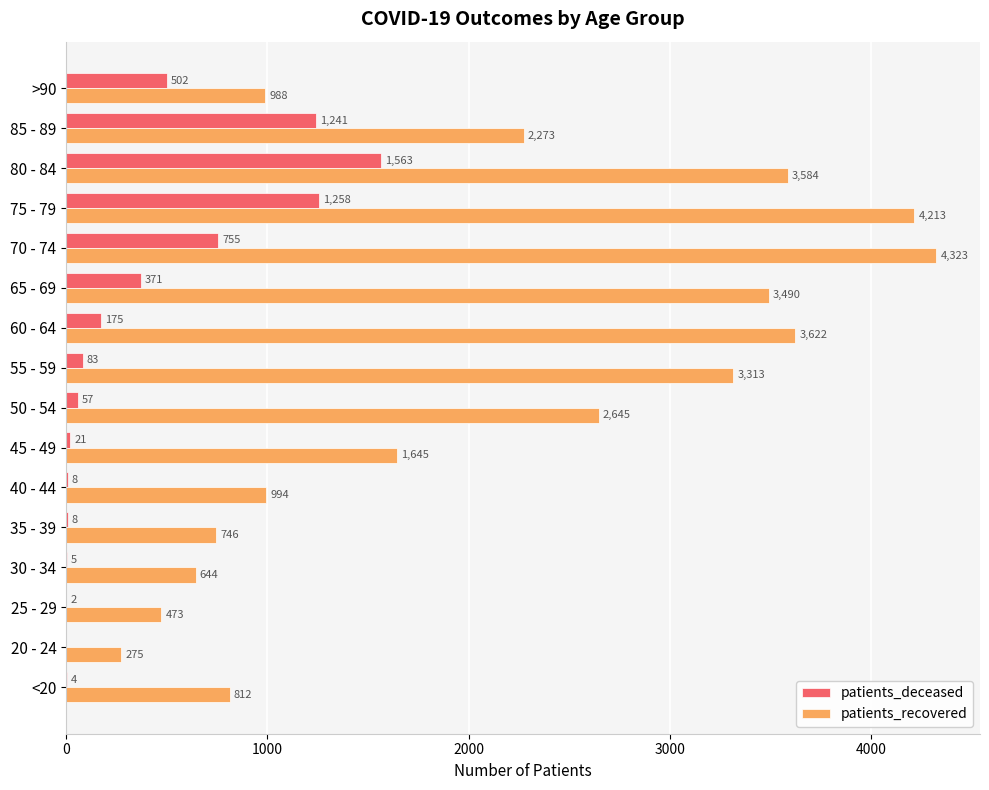

Which category has the highest value in the patients_recovered series?

70 - 74